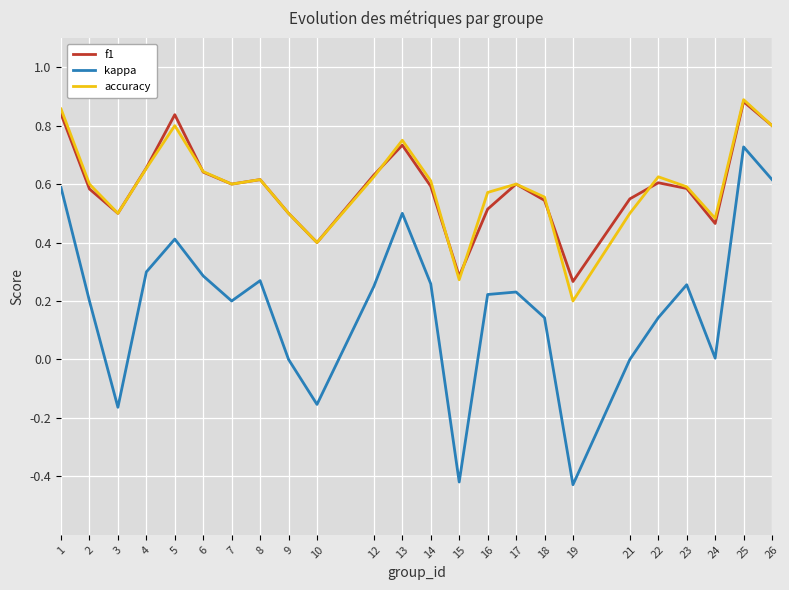

The value of kappa at 16 is 0.1. True or false?

False